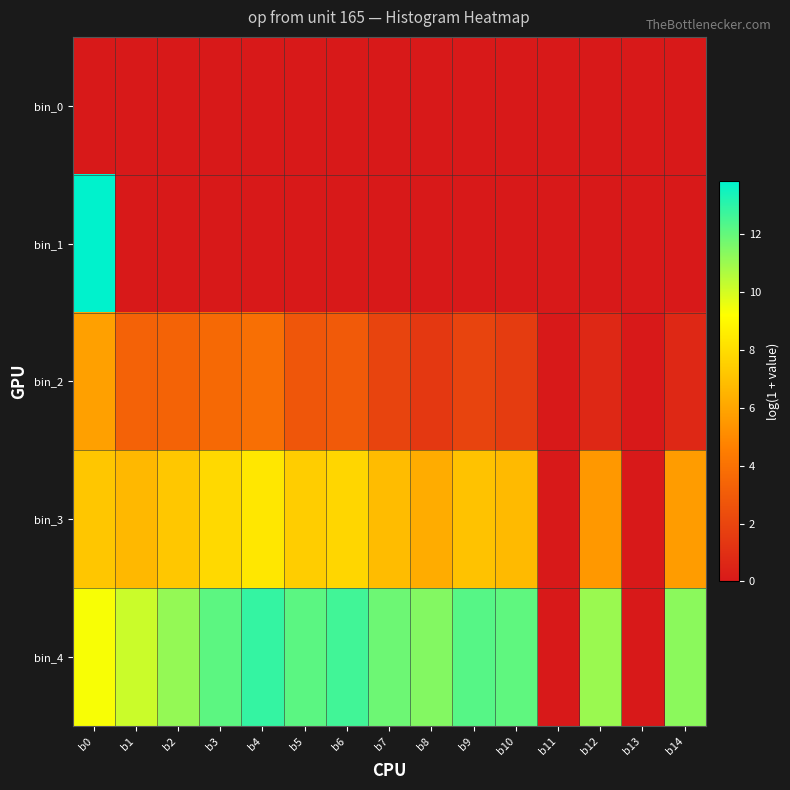

Which series has the largest total across all categories?

bin_4